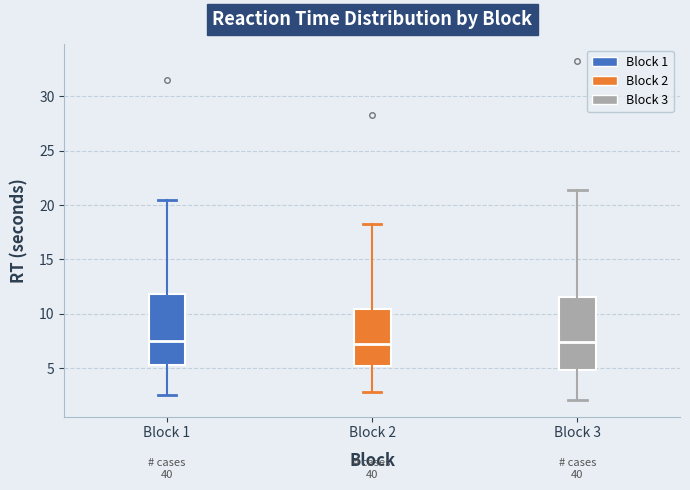

Reading left to right, read every box against the y-axis: the position of its median line, the range the box covers, and the ends of its whiskers. The values are not printed on the chart, so give them approximately, as read against the axis.

Block 1: median 7.5, box 5.5 to 12.0, whiskers 2.5 to 20.5
Block 2: median 7.5, box 5.0 to 10.5, whiskers 3.0 to 18.5
Block 3: median 7.5, box 5.0 to 11.5, whiskers 2.0 to 21.5